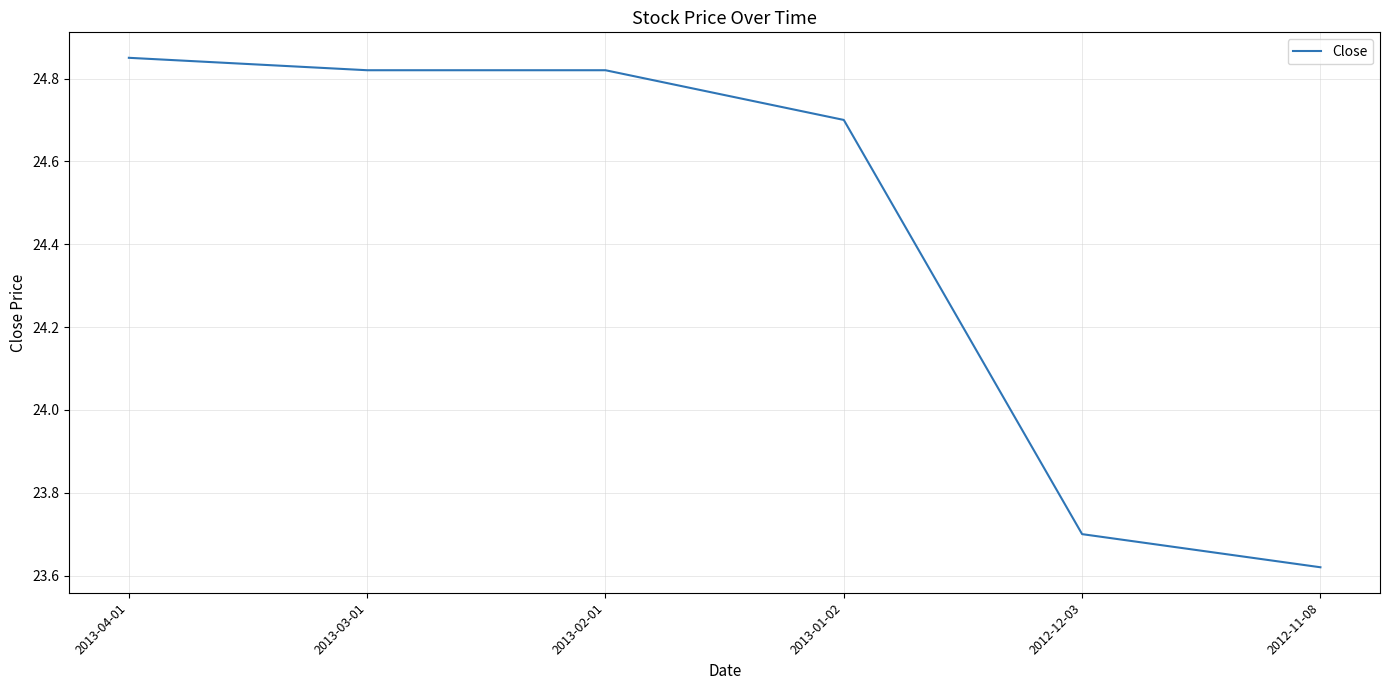

What is the difference between the maximum and minimum values?

1.2